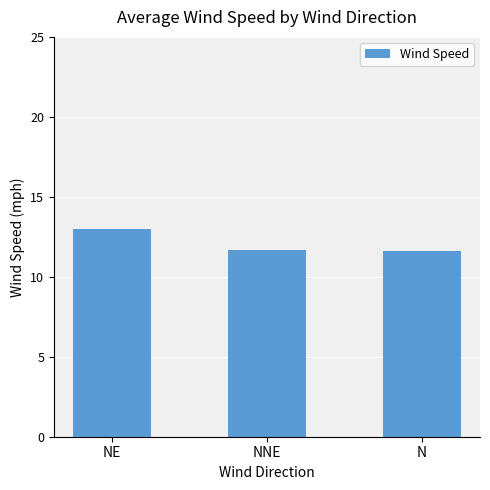

What is the greatest value displayed?

13.0